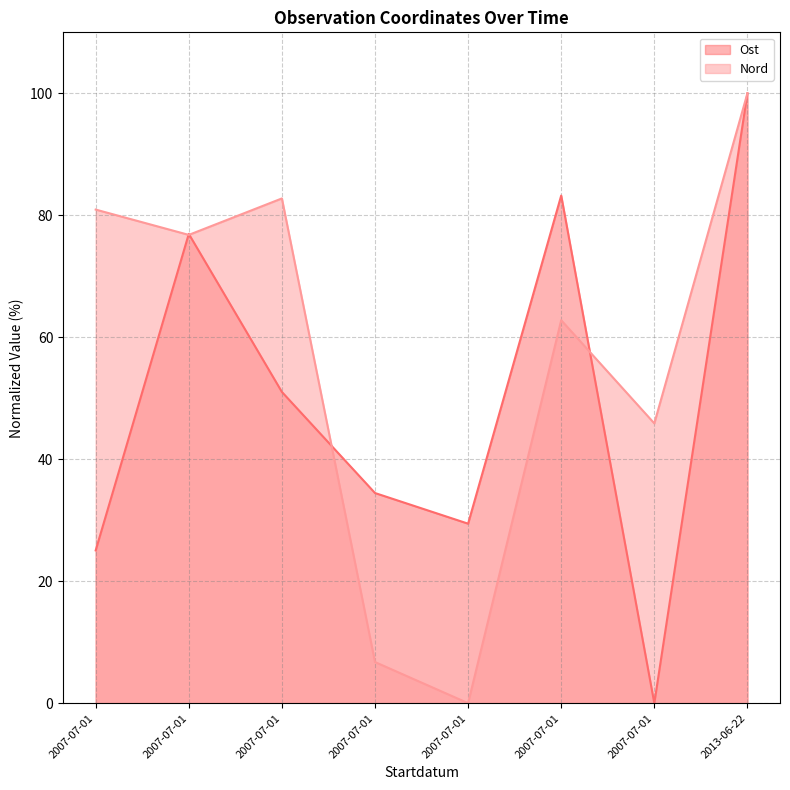

Which has a higher value, 2013-06-22 or 2007-07-01?

2013-06-22